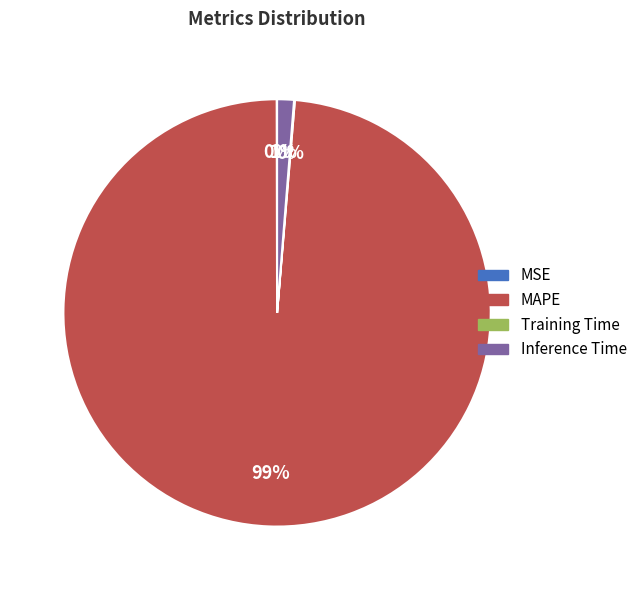

Is MAPE the majority of the pie?

Yes